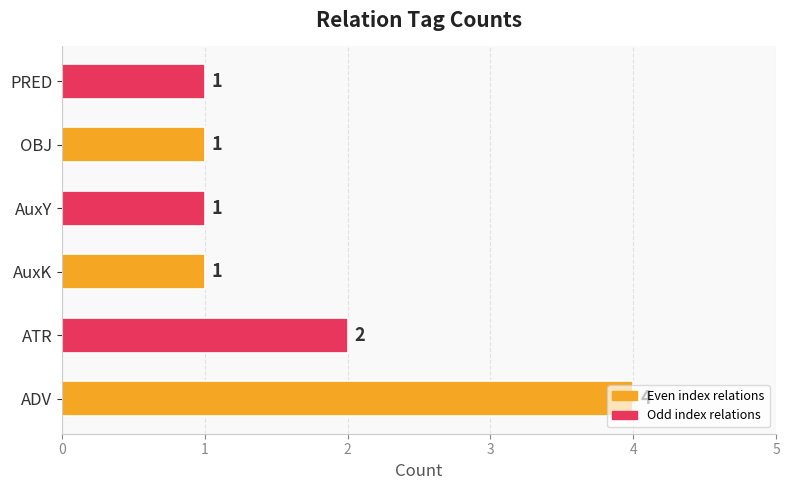

The value at ATR is 3. True or false?

False